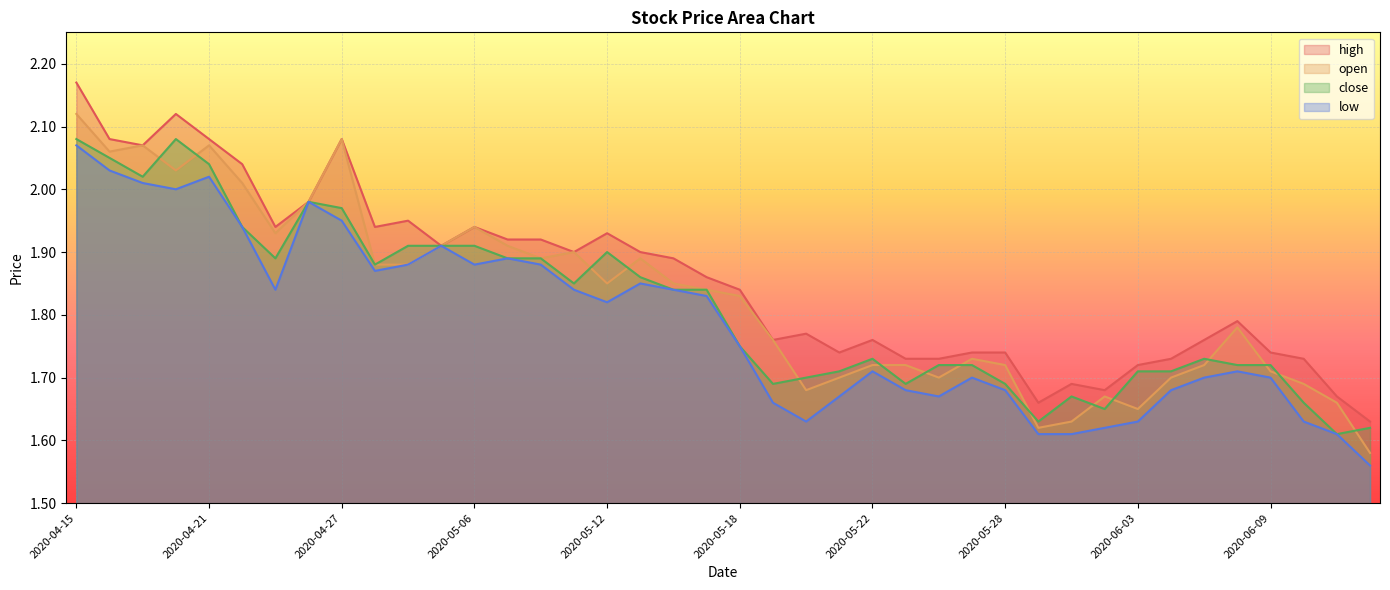

What is the difference between the highest and lowest values at 2020-04-29?

0.1